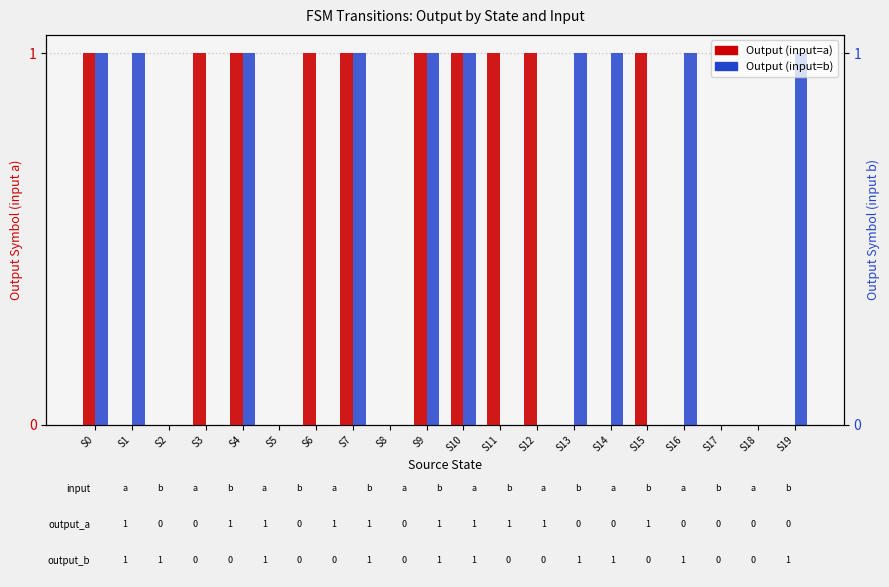

The value of Output (input=b) at S15 is 0. True or false?

True